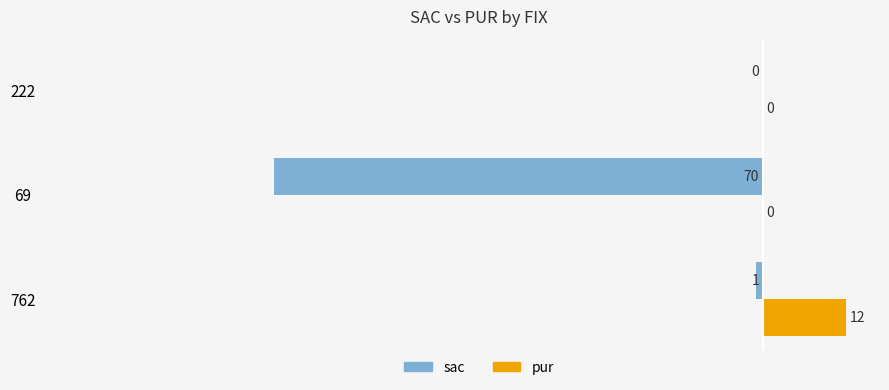

Which category has the highest value in the sac series?

222